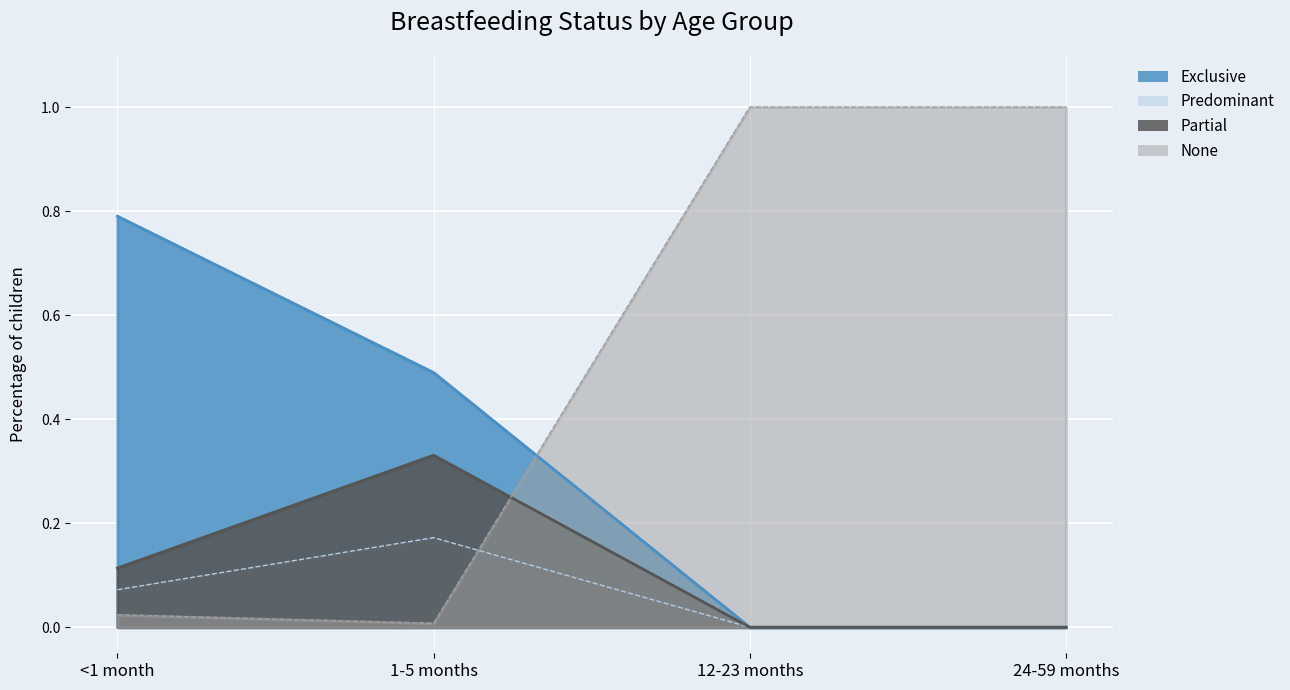

Is the value of Partial at 1-5 months greater than the value of None at 12-23 months?

No